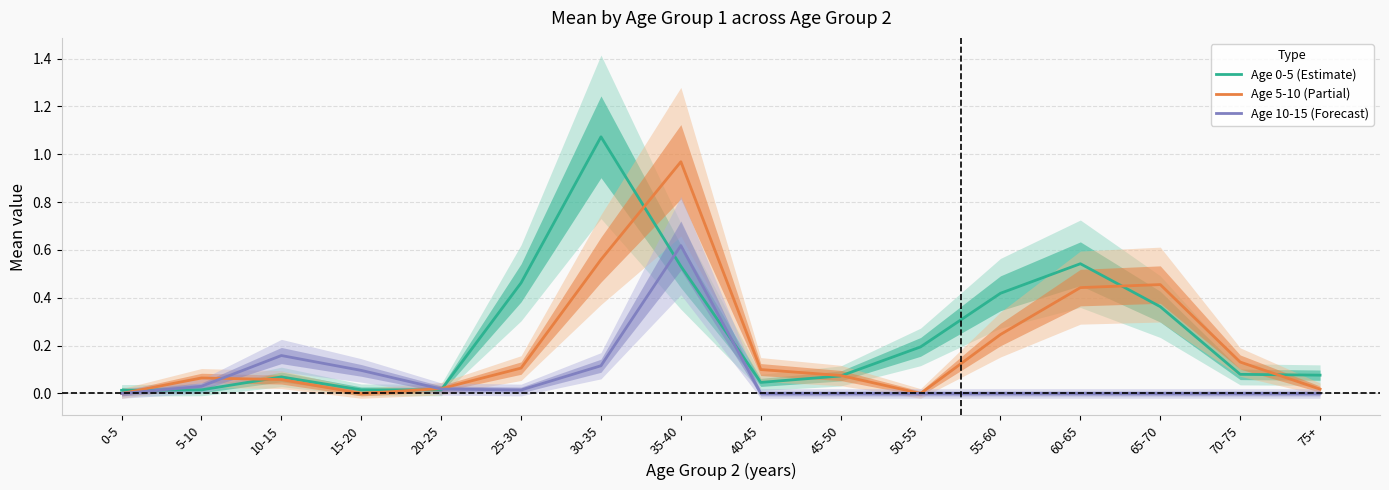

What is the sum of the Age 5-10 (Partial) values at 55-60 and 65-70?

0.7